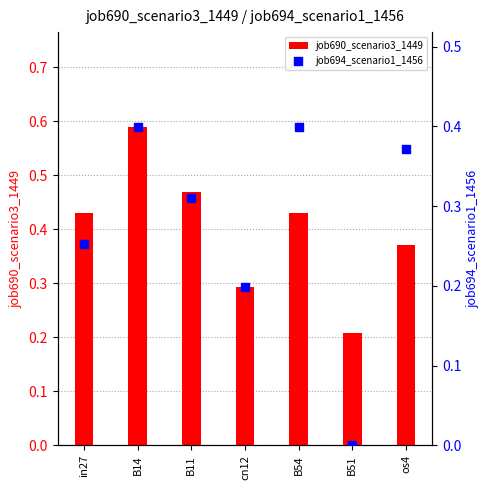

Which series has the widest spread of Y values?

job694_scenario1_1456